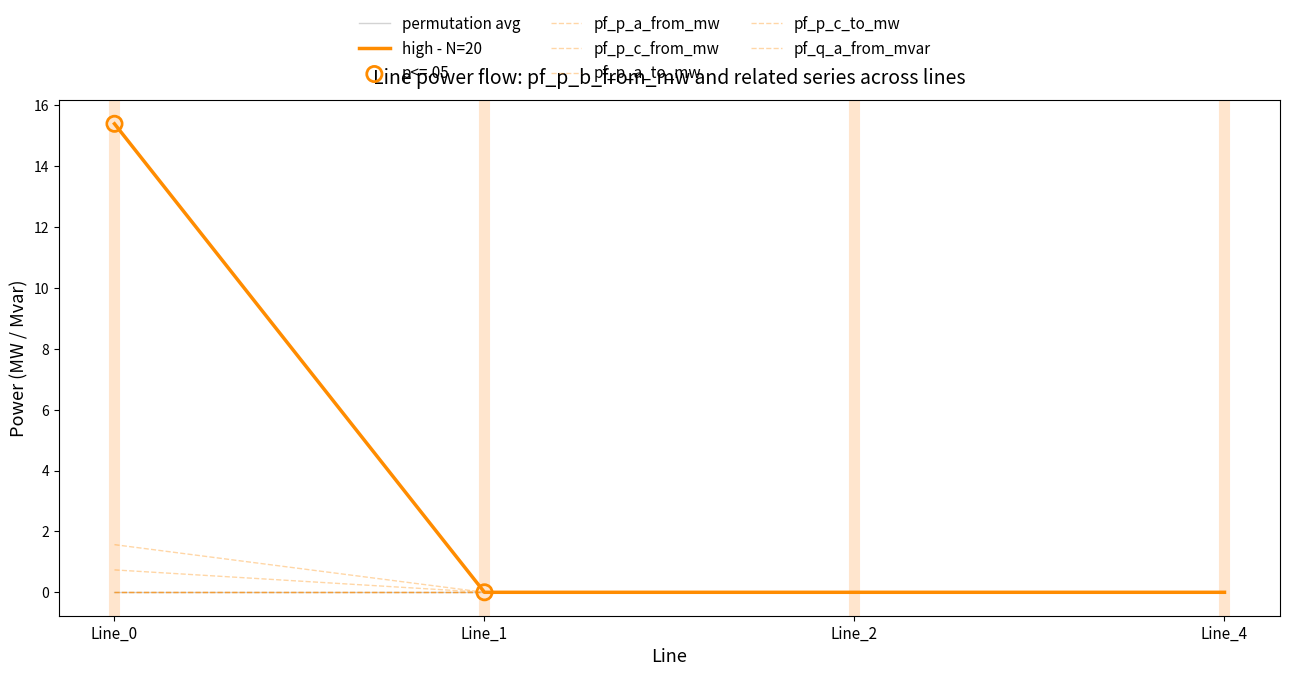

Does the chart have visible grid lines?

No